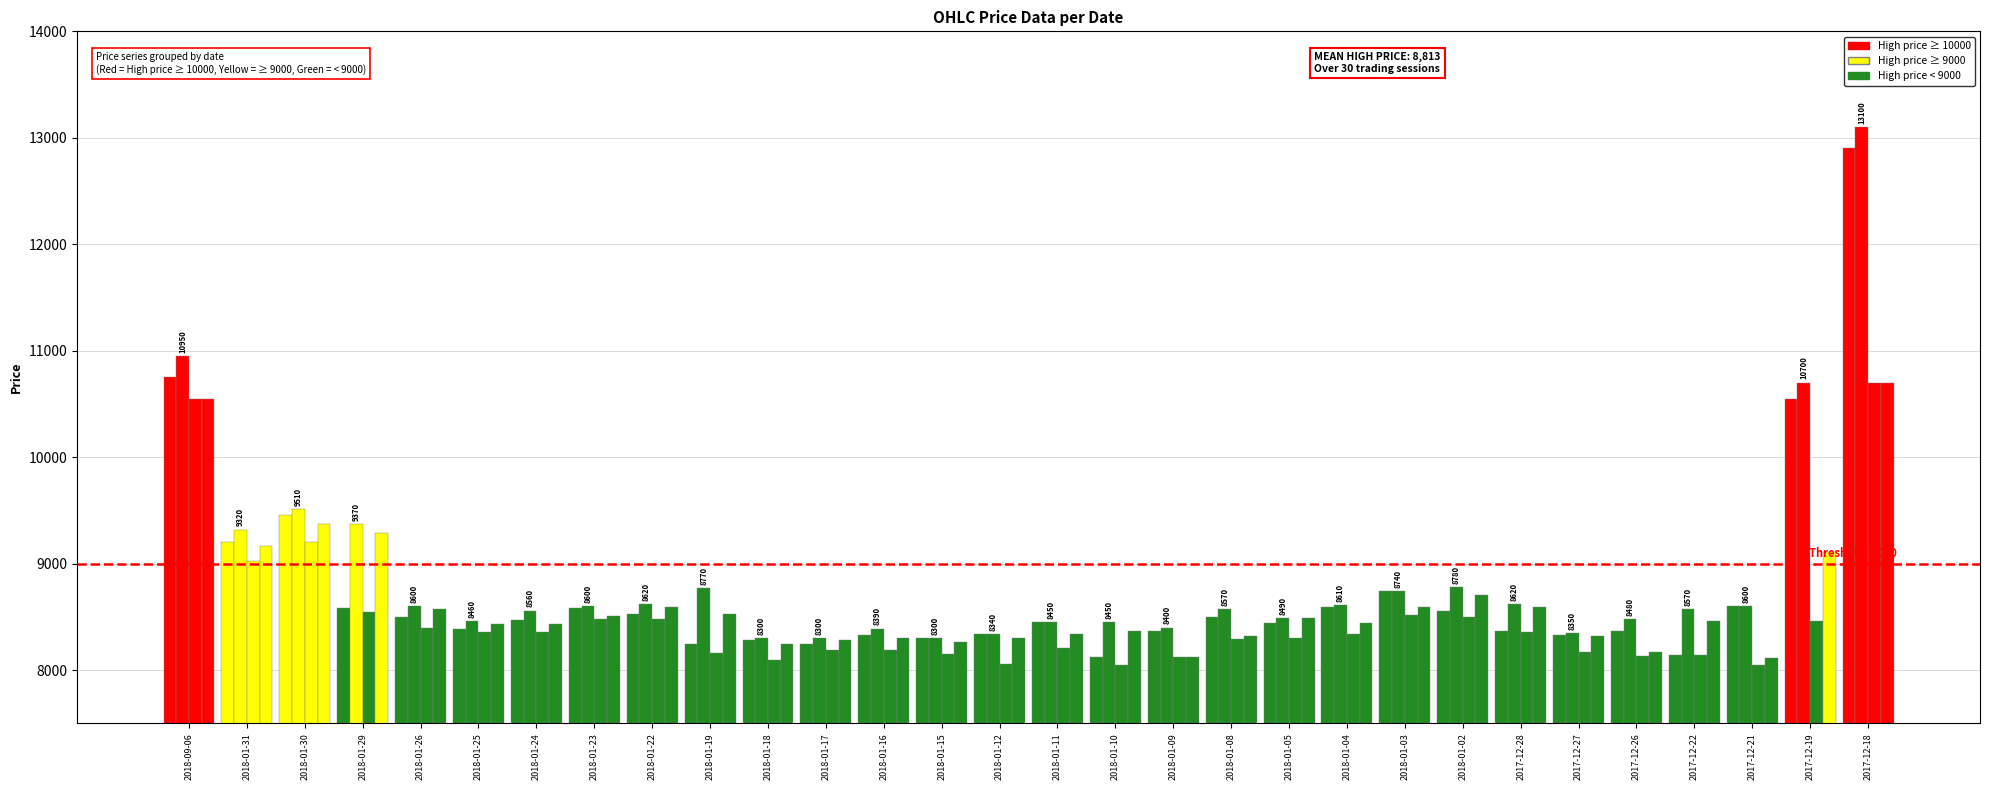

What position from the right is 2018-01-23?

23